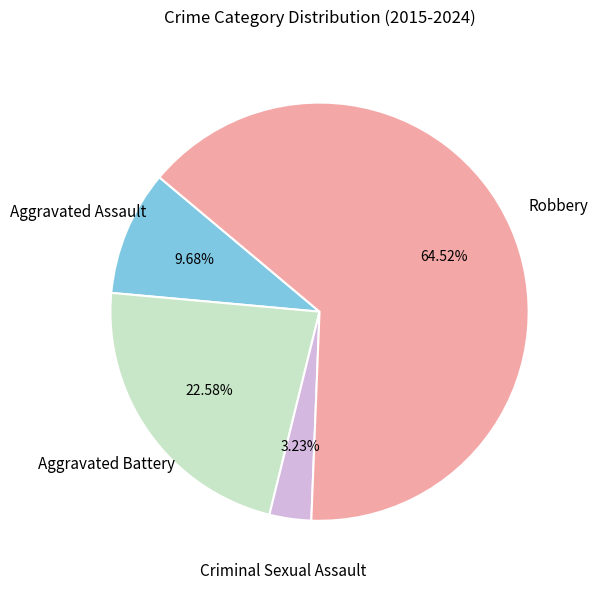

Between Criminal Sexual Assault and Aggravated Assault, which is larger?

Aggravated Assault